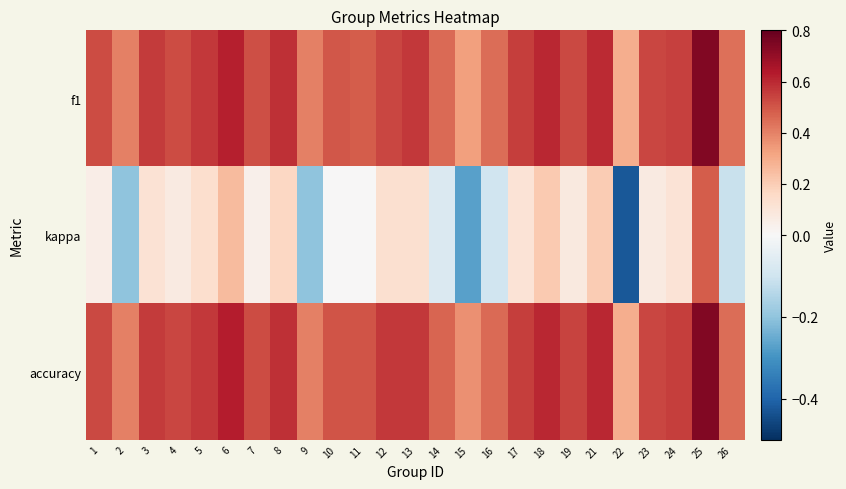

What is the total value across all series at 5?

1.3